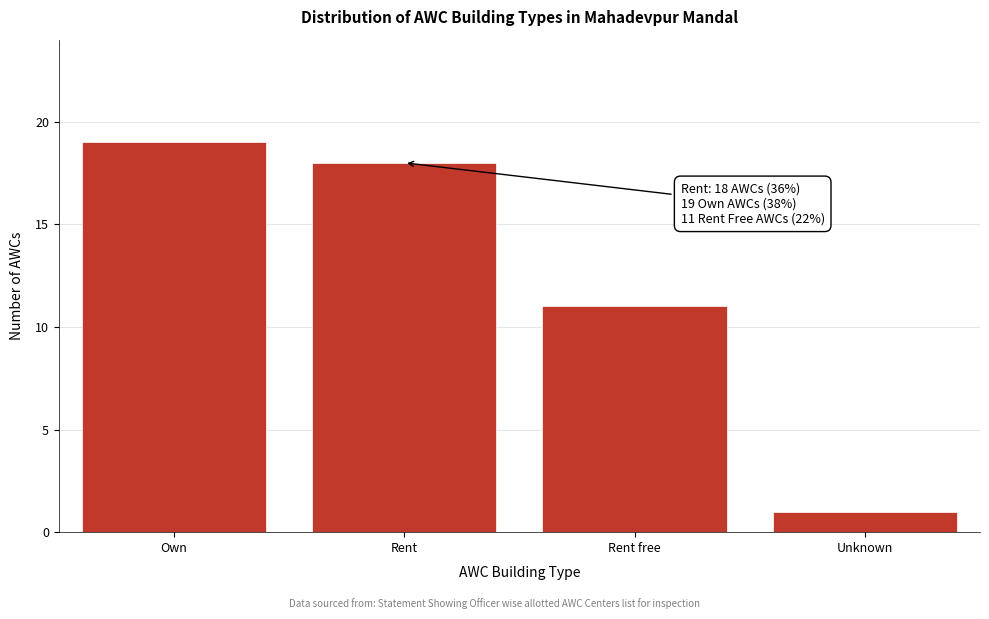

Reading left to right, extract all data points from this chart.

Own=19	Rent=18	Rent free=11	Unknown=1